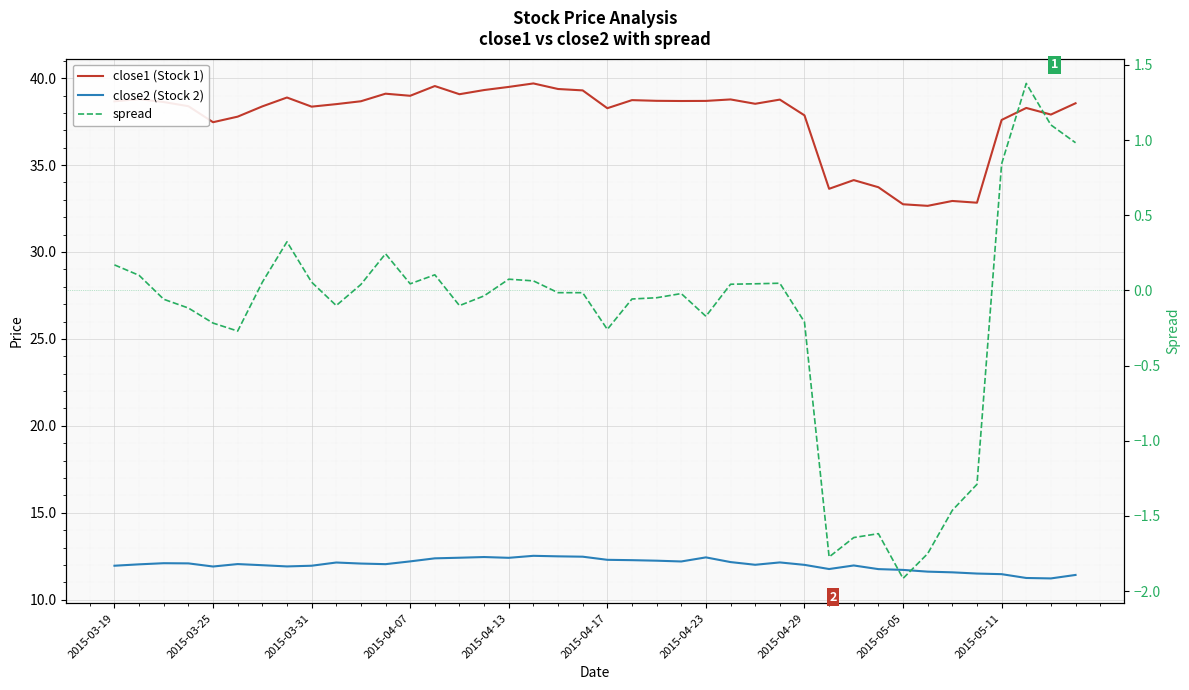

Which series has the largest total across all categories?

close1 (Stock 1)